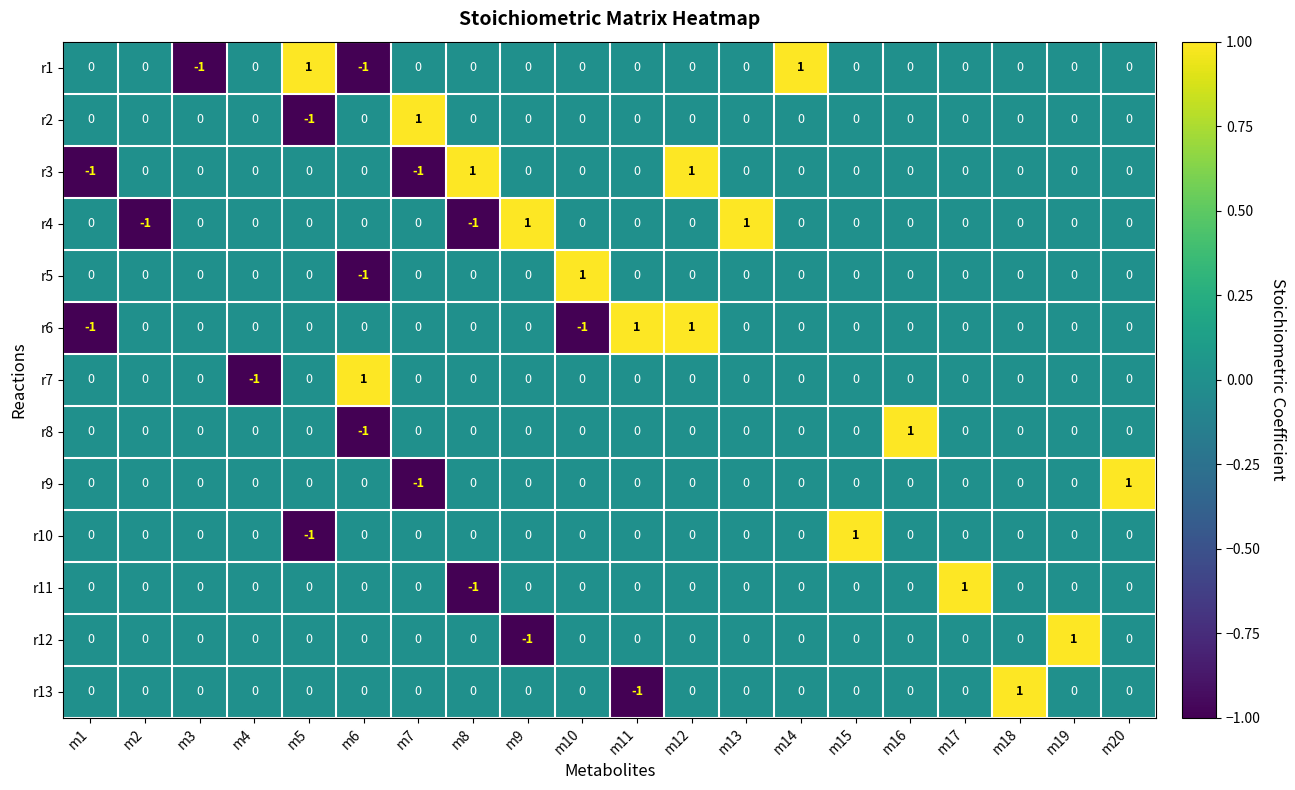

Is it true that r3 equals 0 at m3?

True